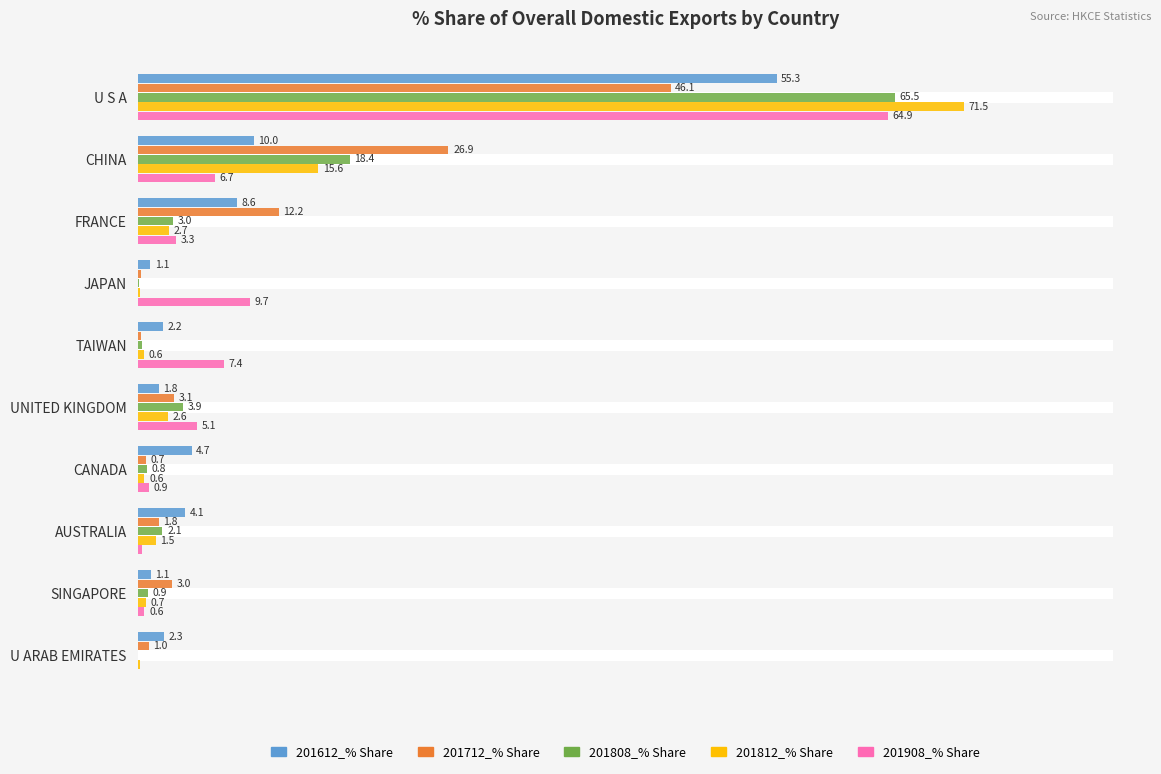

Which series changed the most between CANADA and SINGAPORE?

201612_% Share